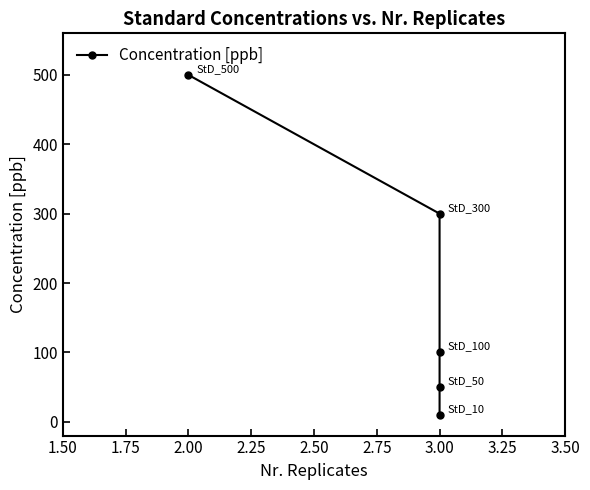

What is the sum of all values?

960